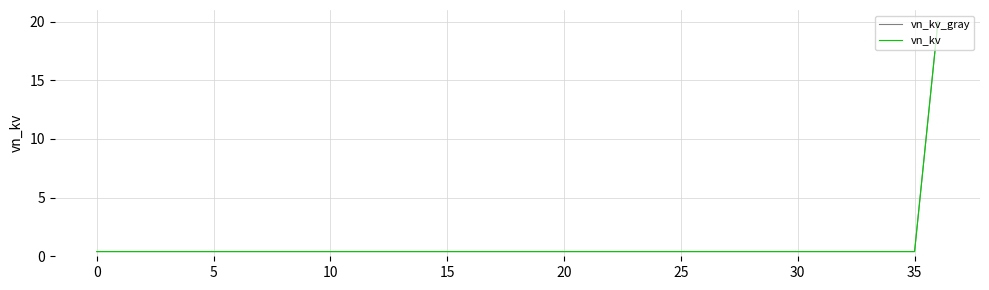

Reading right to left, transcribe all the data shown in this chart.

vn_kv_gray: 20.0	0.4	0.4	0.4	0.4	0.4	0.4	0.4	0.4	0.4	0.4	0.4	0.4	0.4	0.4	0.4	0.4	0.4	0.4	0.4	0.4	0.4	0.4	0.4	0.4	0.4	0.4	0.4	0.4	0.4	0.4	0.4	0.4	0.4	0.4	0.4	0.4
vn_kv: 20.0	0.4	0.4	0.4	0.4	0.4	0.4	0.4	0.4	0.4	0.4	0.4	0.4	0.4	0.4	0.4	0.4	0.4	0.4	0.4	0.4	0.4	0.4	0.4	0.4	0.4	0.4	0.4	0.4	0.4	0.4	0.4	0.4	0.4	0.4	0.4	0.4